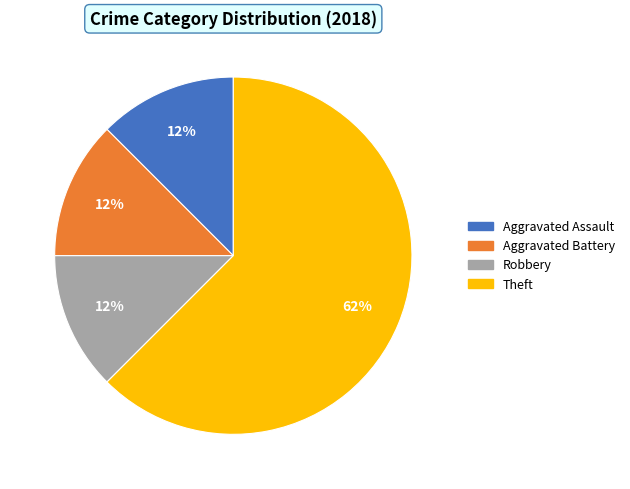

What is the majority slice?

Theft